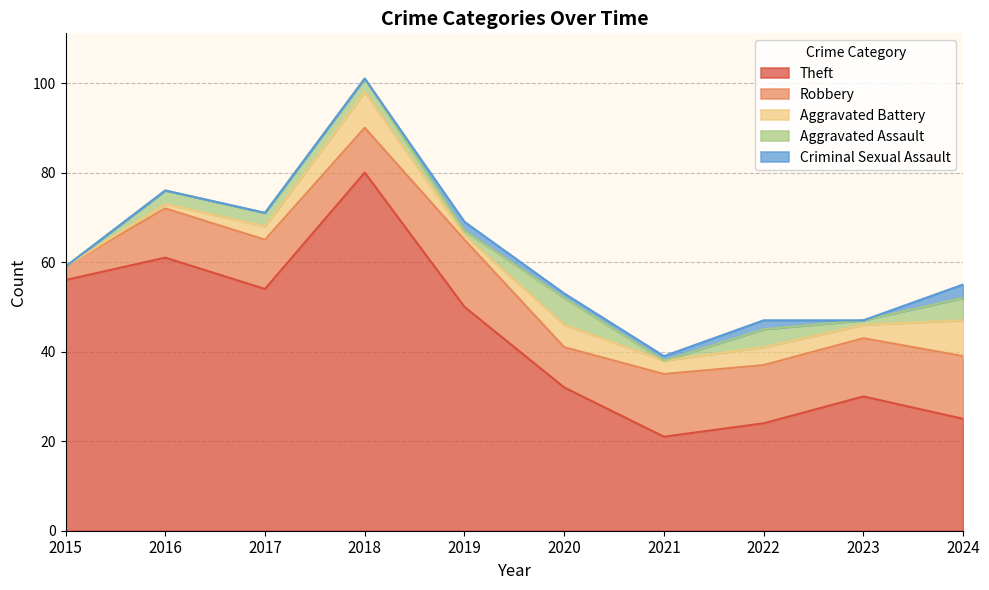

How many lines are shown in the chart?

5